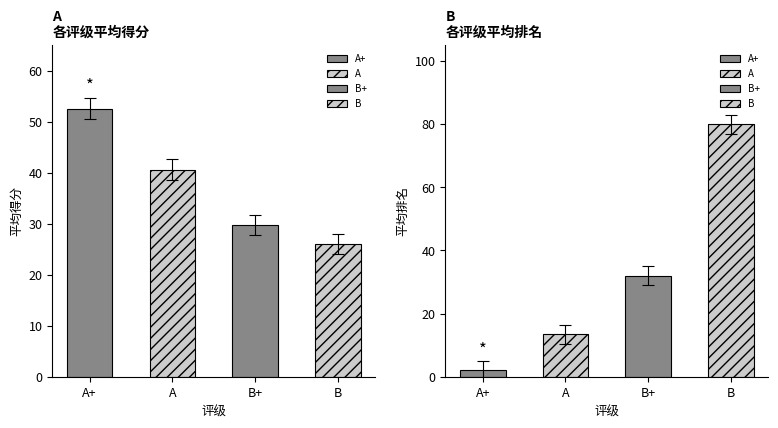

At how many categories does at least one series exceed 20?

4